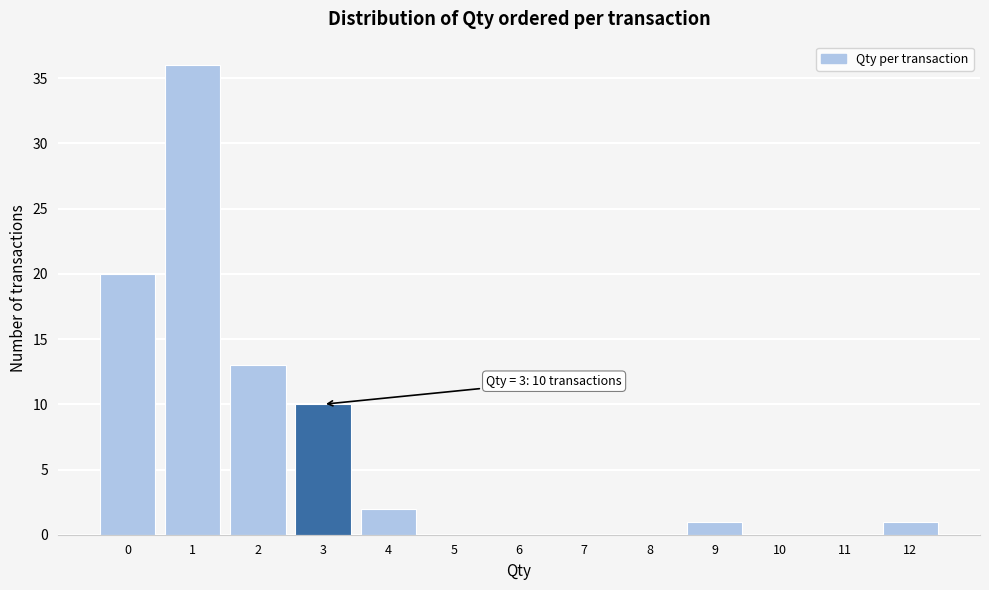

Which range on the x-axis has the tallest bar?

0.5 to 1.5